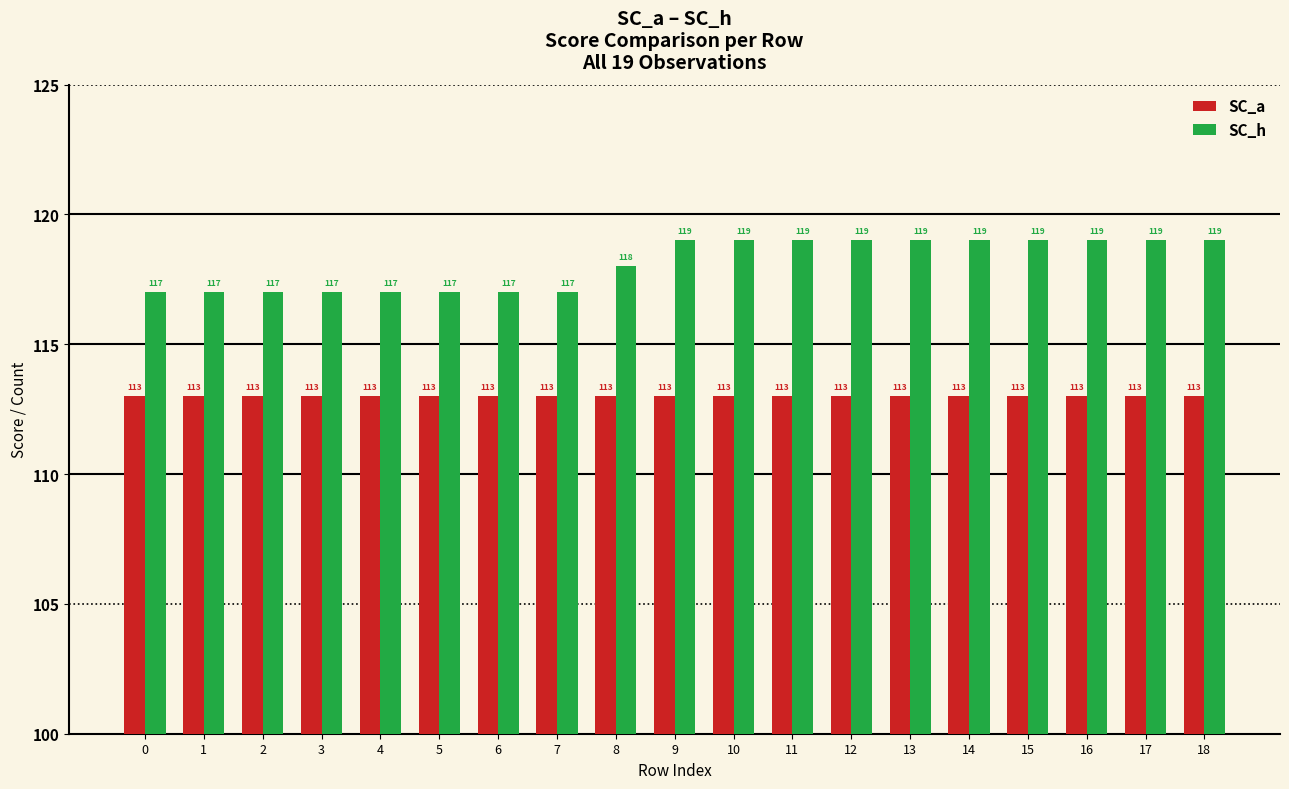

What is the value of the SC_a bar at the 2nd from the left?

113